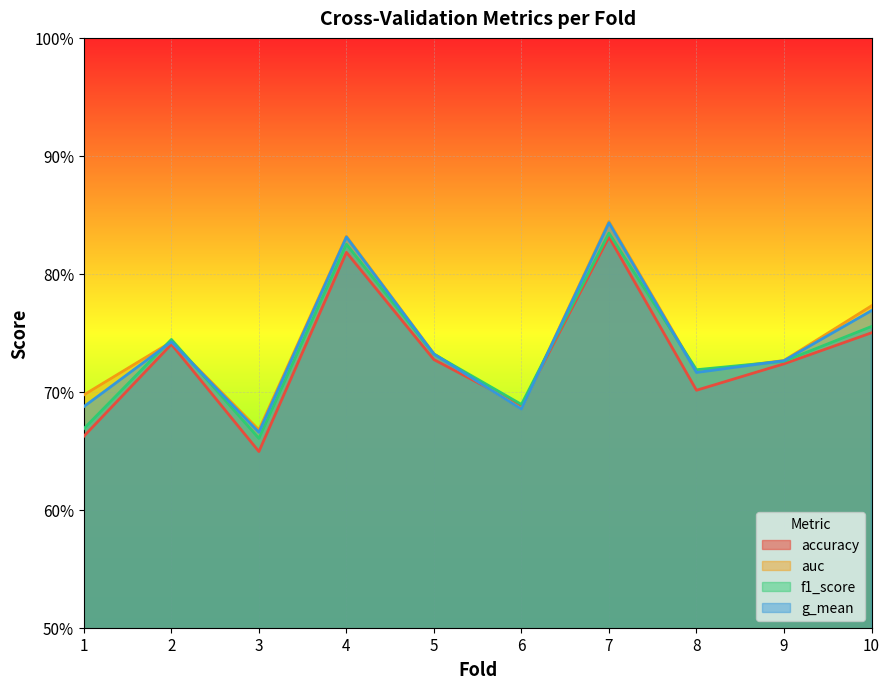

What is the sum of the f1_score values at 7 and 6?

1.5